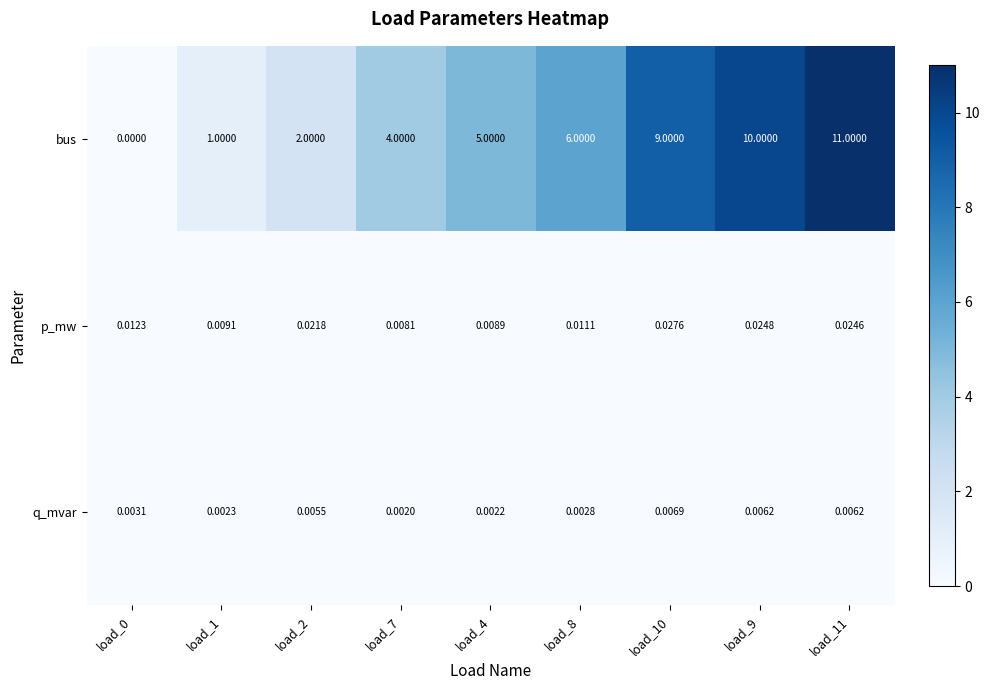

Which series has the largest total across all categories?

bus